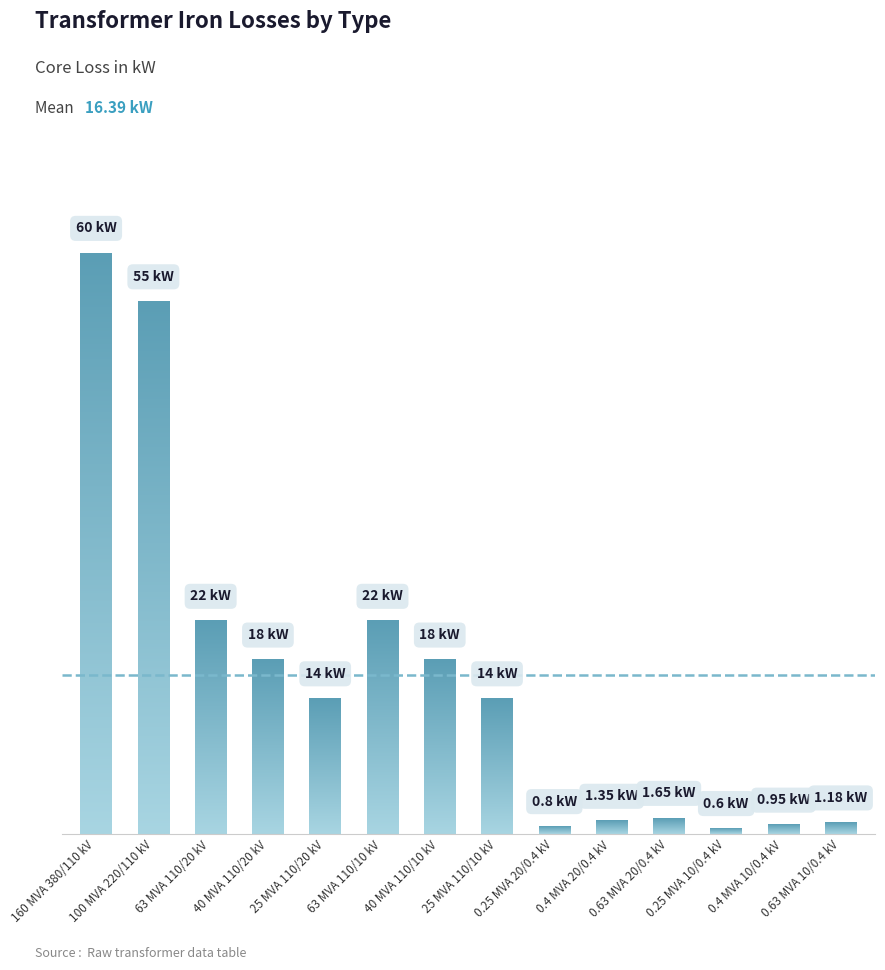

Reading right to left, what are all the values shown in this chart?

0.63 MVA 10/0.4 kV=1.2	0.4 MVA 10/0.4 kV=0.9	0.25 MVA 10/0.4 kV=0.6	0.63 MVA 20/0.4 kV=1.6	0.4 MVA 20/0.4 kV=1.4	0.25 MVA 20/0.4 kV=0.8	25 MVA 110/10 kV=14.0	40 MVA 110/10 kV=18.0	63 MVA 110/10 kV=22.0	25 MVA 110/20 kV=14.0	40 MVA 110/20 kV=18.0	63 MVA 110/20 kV=22.0	100 MVA 220/110 kV=55.0	160 MVA 380/110 kV=60.0